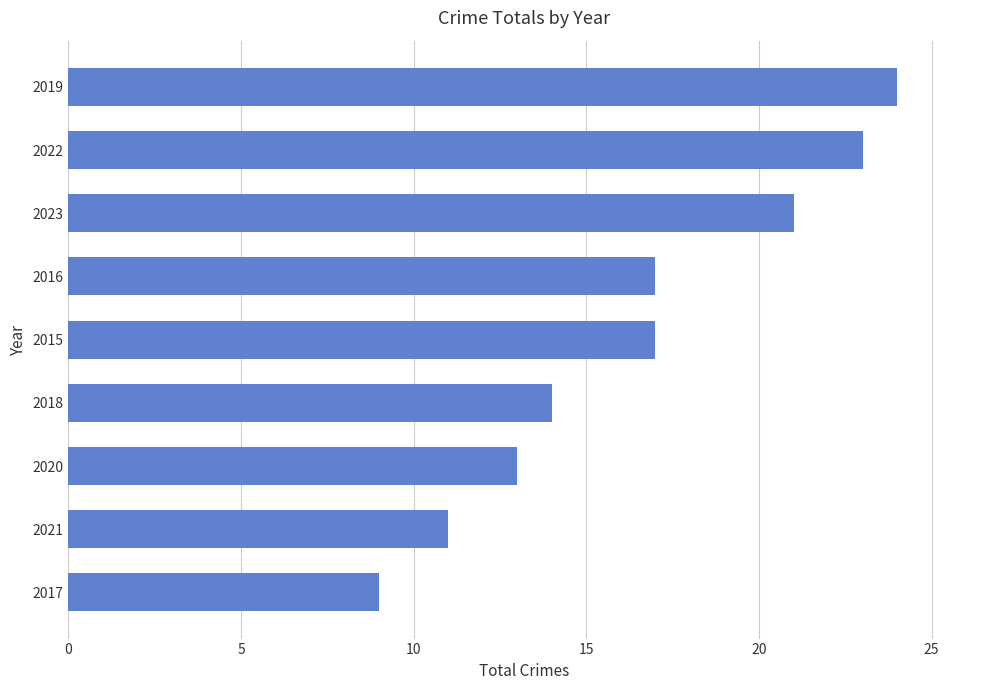

True or false: the data shows 8 at 2018.

False